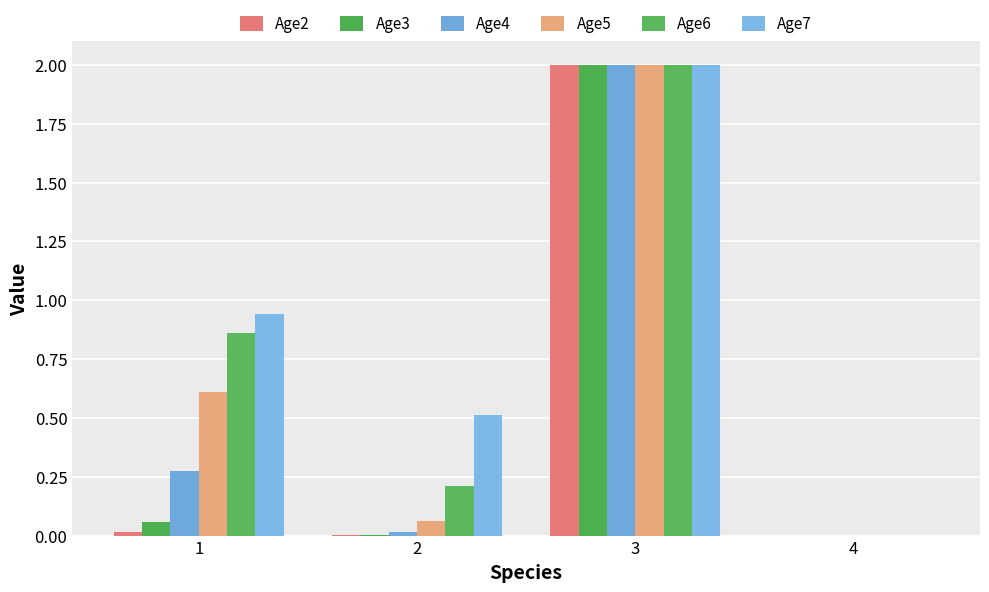

Which series changed the most between 1 and 4?

Age7